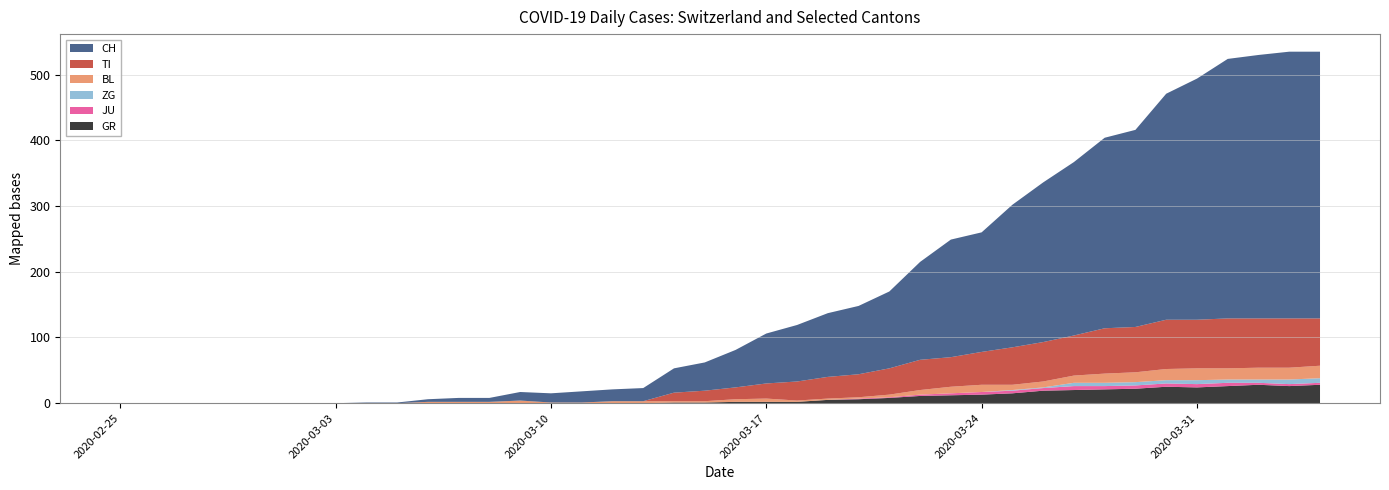

Reading left to right, extract all data points from this chart.

CH: 0	0	0	0	0	0	0	0	1	1	4	6	6	13	14	17	18	20	37	43	57	76	86	97	104	117	149	179	182	217	243	264	290	300	344	367	395	401	406	406
TI: 0	0	0	0	0	0	0	0	0	0	0	0	0	0	0	0	0	0	13	16	18	23	29	33	35	40	46	45	50	57	60	61	69	69	75	74	76	75	75	72
GR: 0	0	0	0	0	0	0	0	0	0	0	0	0	0	0	0	0	0	1	1	2	2	2	5	6	8	11	12	13	15	19	20	21	22	25	24	26	28	26	28
JU: 0	0	0	0	0	0	0	0	0	0	0	0	0	0	0	0	0	0	0	0	0	0	0	0	1	1	2	3	4	4	4	6	5	5	5	5	5	3	3	3
ZG: 0	0	0	0	0	0	0	0	0	0	0	0	0	0	0	0	0	0	0	0	0	0	0	0	0	0	0	0	0	1	1	5	5	5	5	6	5	5	7	7
BL: 0	0	0	0	0	0	0	0	0	0	2	2	2	4	1	1	3	3	2	2	4	5	2	2	2	4	7	10	11	8	9	11	14	15	17	18	17	18	18	19